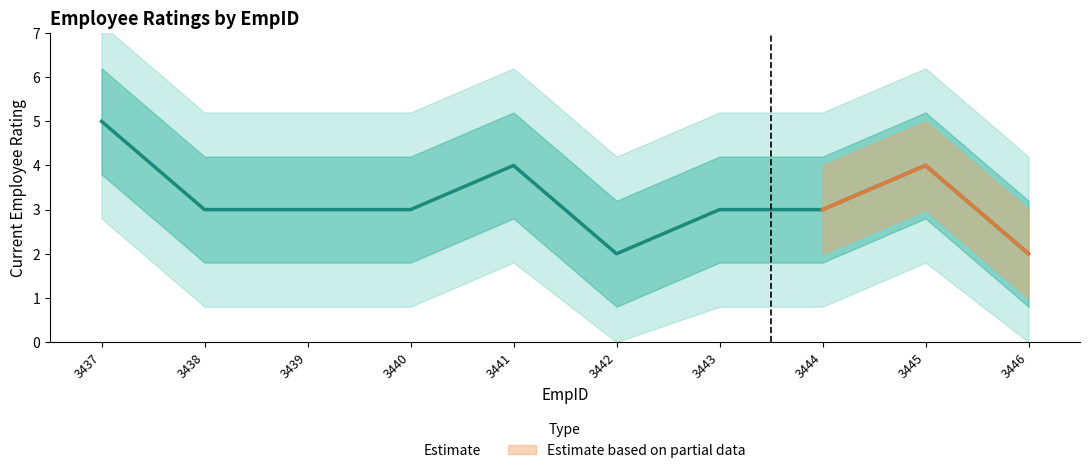

Between 3444 and 3441, which is larger?

3441